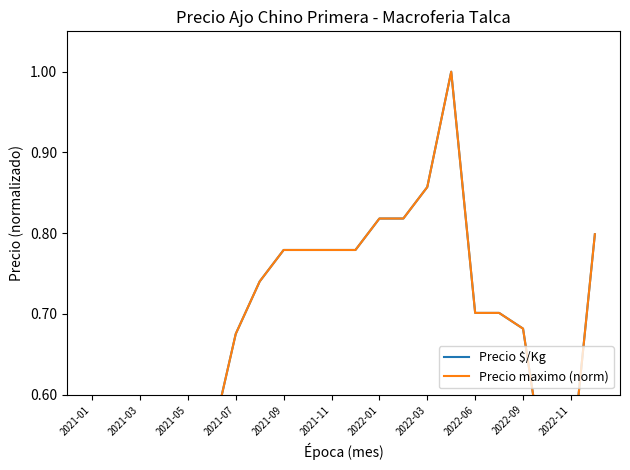

Rank the series by their average value, from highest to lowest.

Precio $/Kg, Precio maximo (norm)